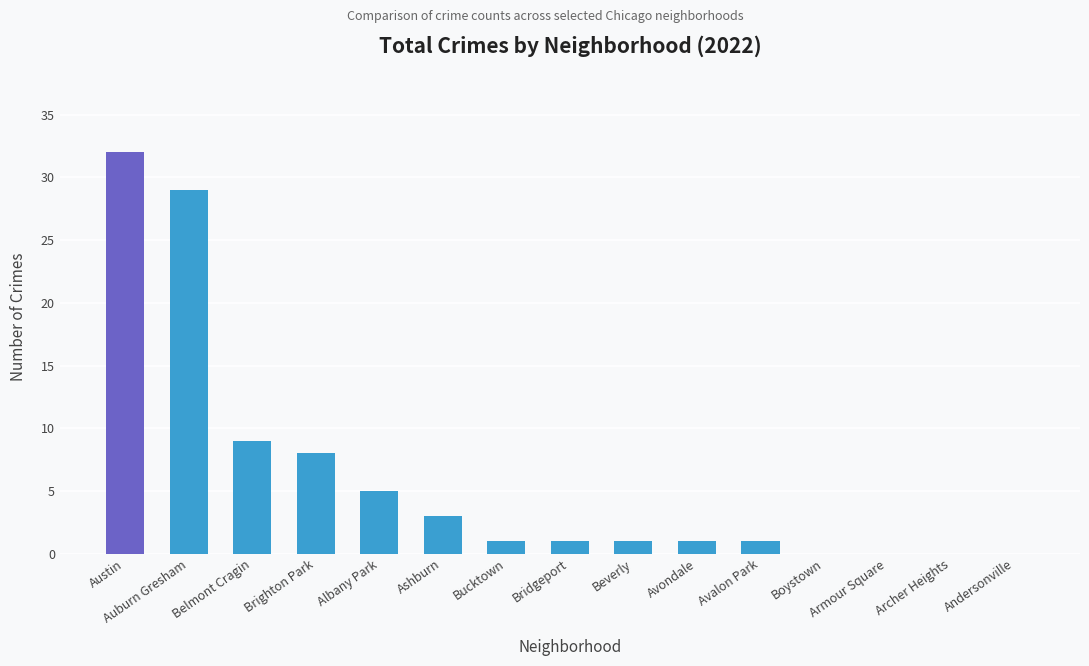

Where is the data nearest to the value 16?

Belmont Cragin